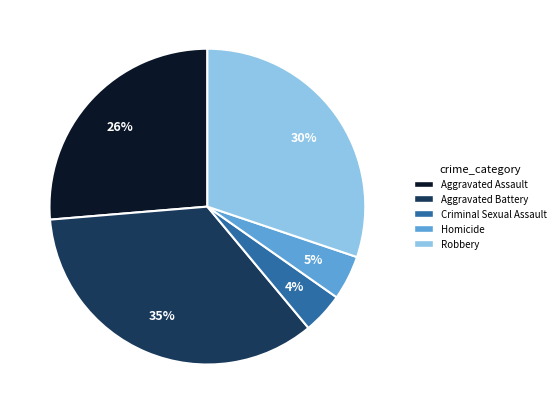

To the nearest percent, what is the difference between the largest and smallest slice percentages?

31%